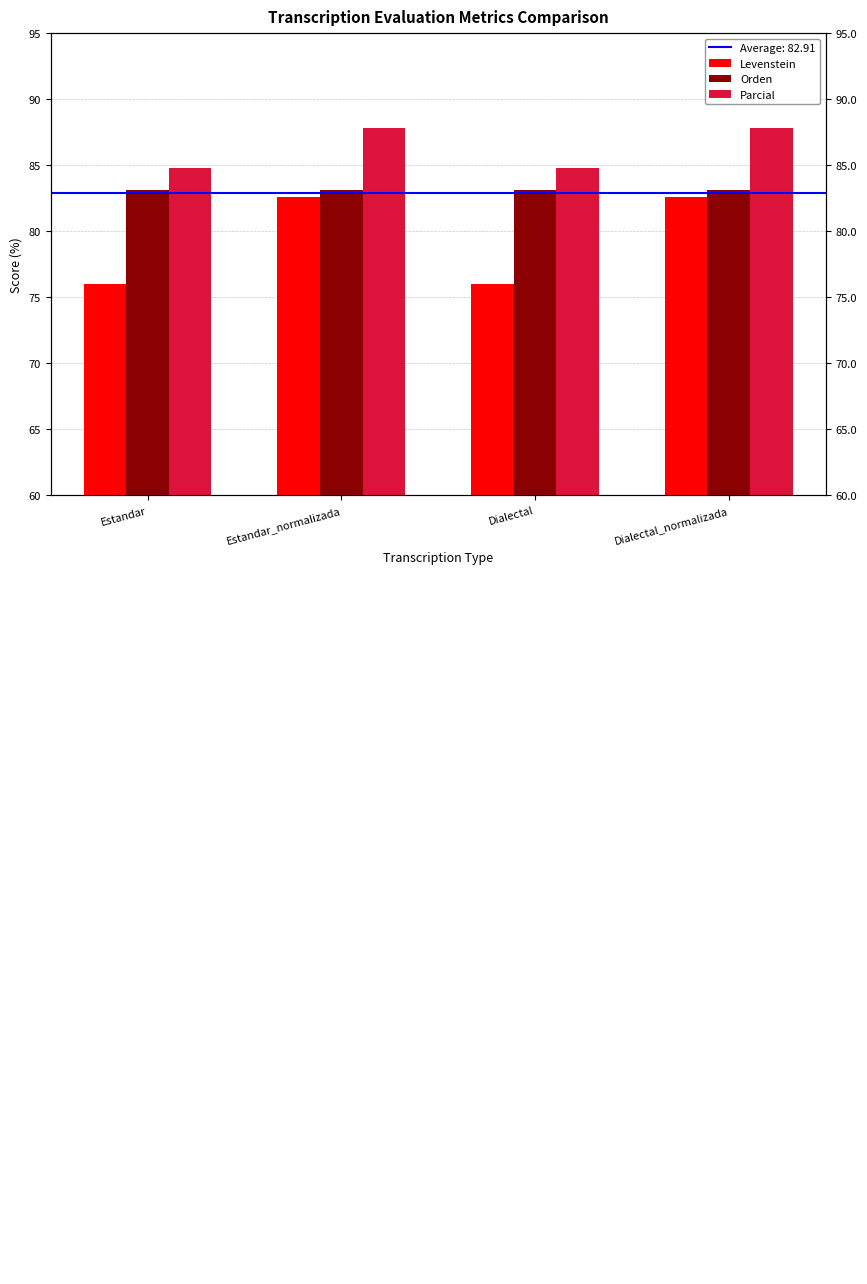

What position from the left is Estandar?

1